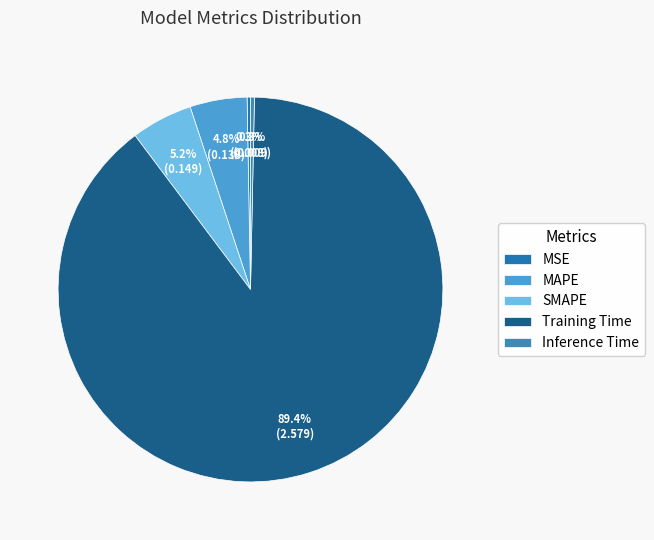

Is SMAPE the majority of the pie?

No